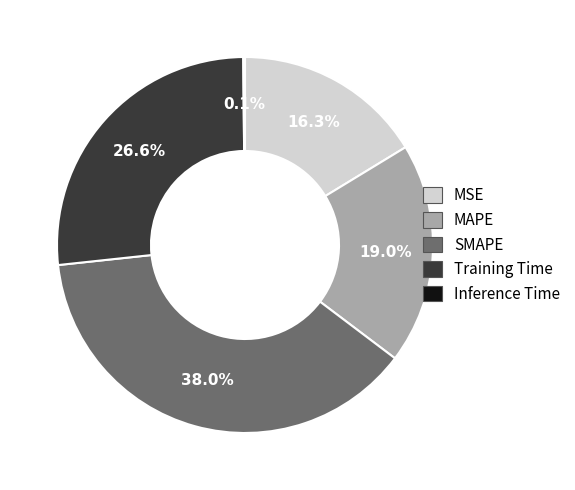

What is the largest slice in the pie chart?

SMAPE